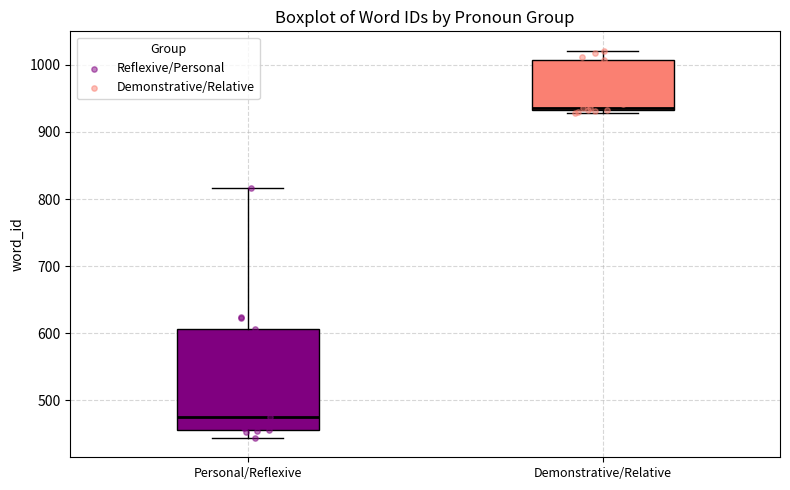

Reading left to right, read every box against the y-axis: the position of its median line, the range the box covers, and the ends of its whiskers. The values are not printed on the chart, so give them approximately, as read against the axis.

Personal/Reflexive: median 480, box 460 to 610, whiskers 440 to 820
Demonstrative/Relative: median 940, box 930 to 1010, whiskers 930 (just below the box's lower edge) to 1020